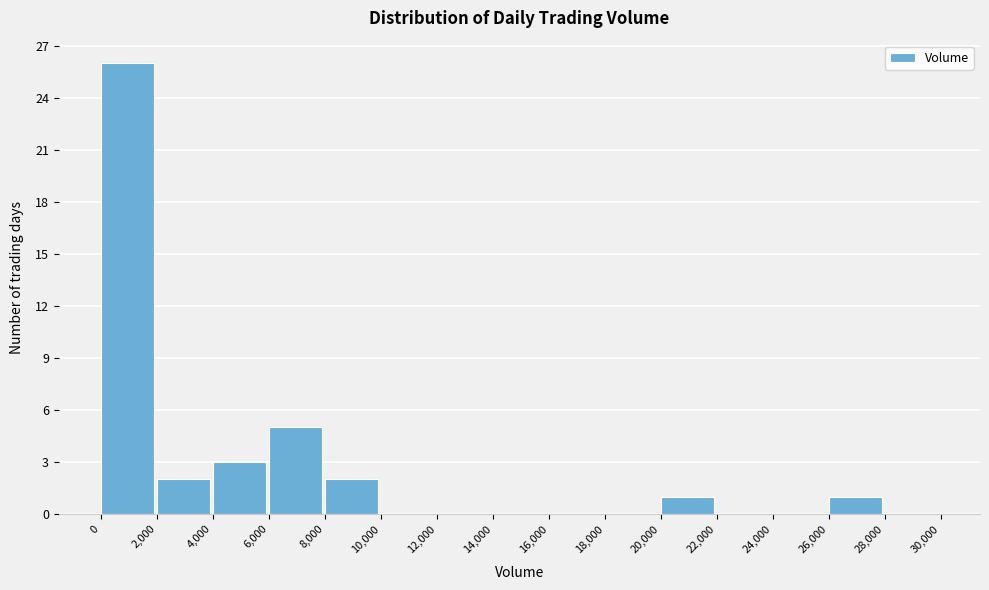

How tall is the bar that spans 4,000 to 6,000 on the x-axis? The values are not printed on the chart, so give them approximately, as read against the axis.

3